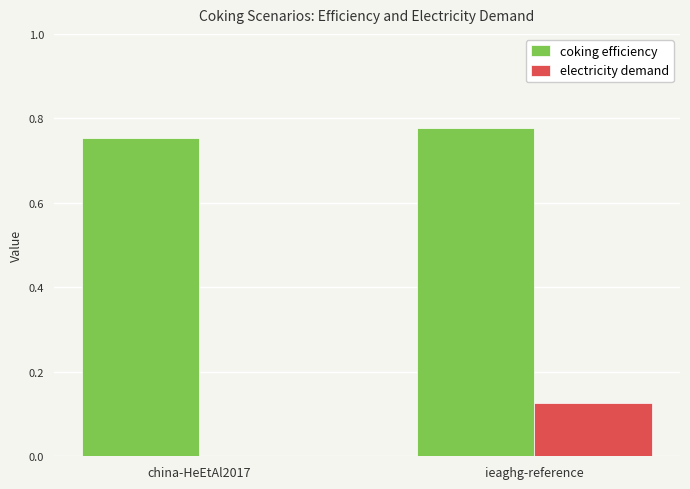

At which label is coking efficiency closest to 0?

china-HeEtAl2017